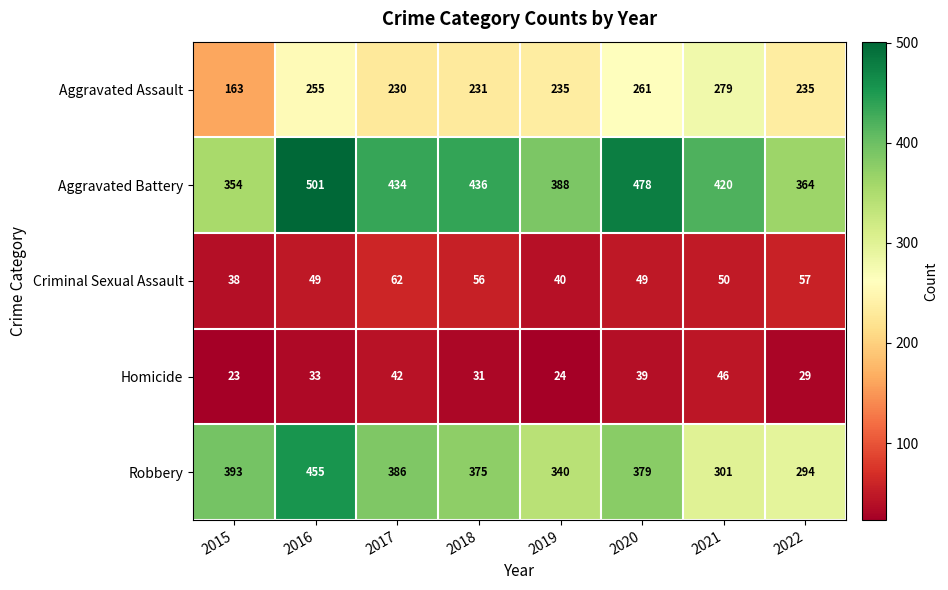

Which category has the highest value in the Homicide series?

2021